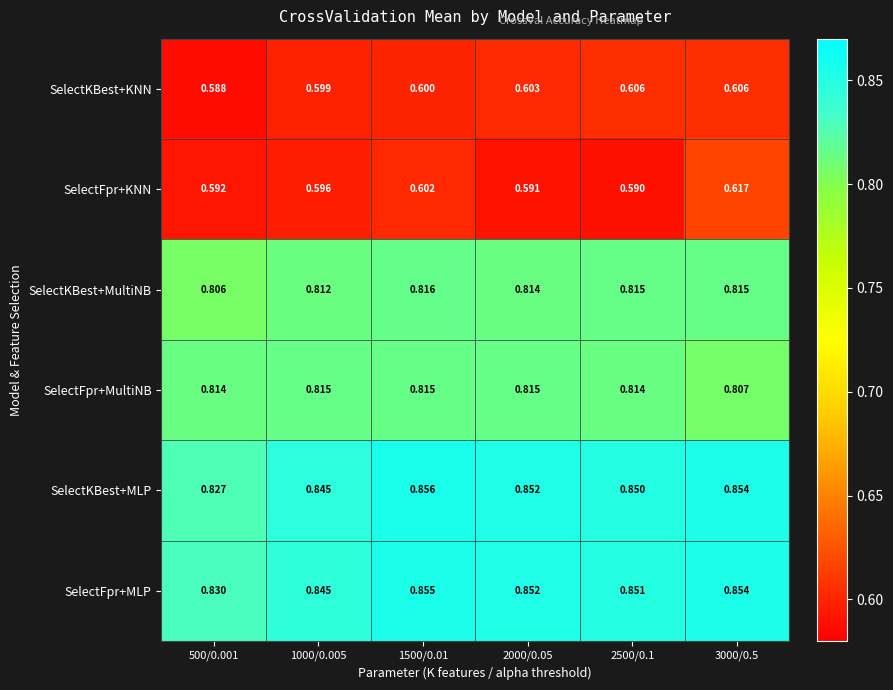

Which series has the largest range (max minus min)?

SelectKBest+MLP